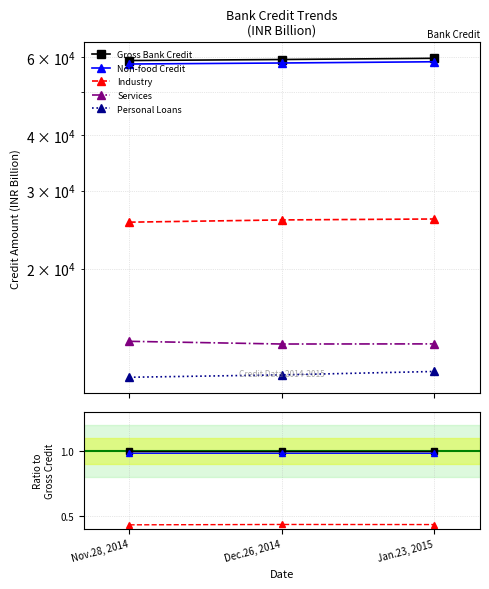

Count the number of categories in the chart.

3